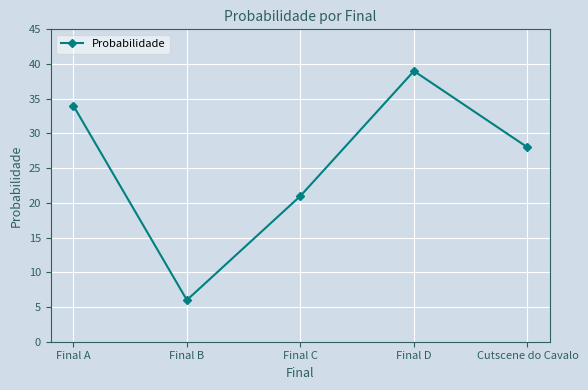

At which category does the chart reach its minimum across all series?

Final B